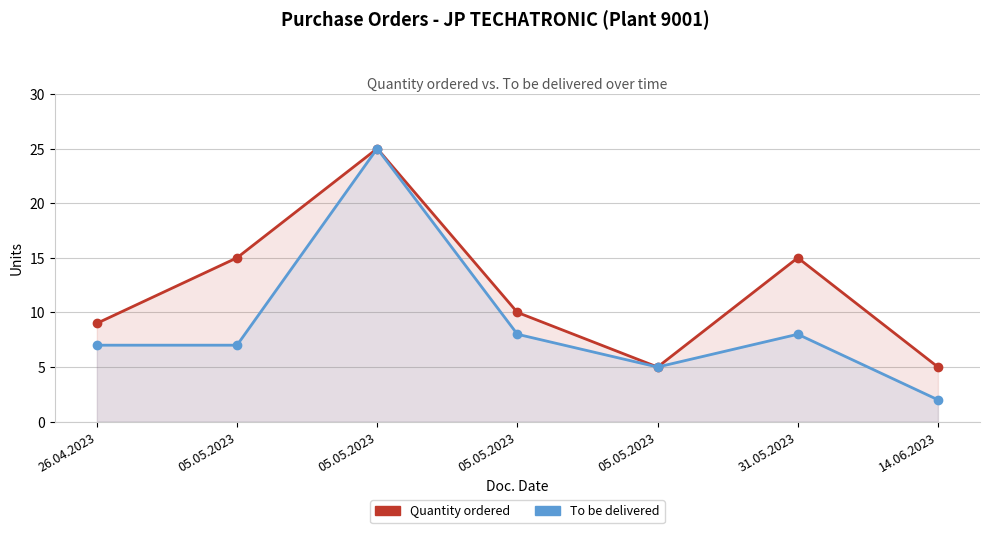

True or false: Quantity and To be del. cross at least once.

False